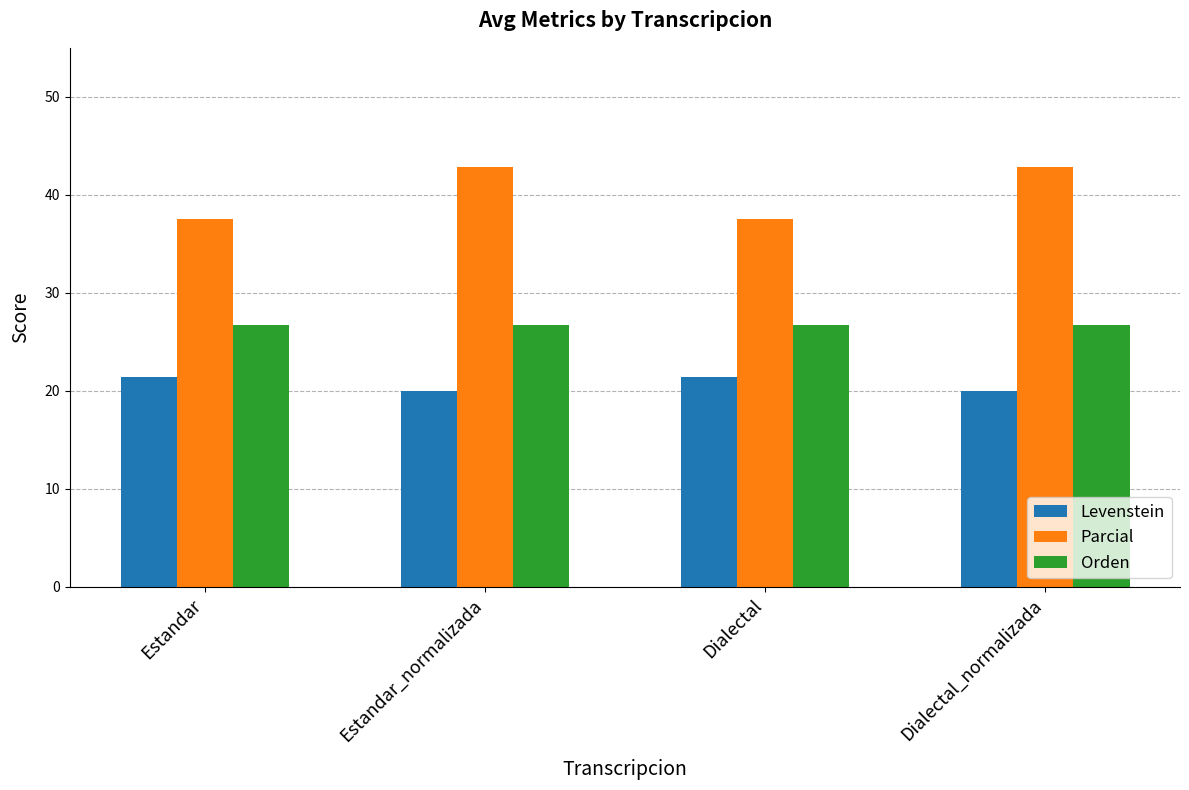

What is the maximum value shown in the chart?

42.9